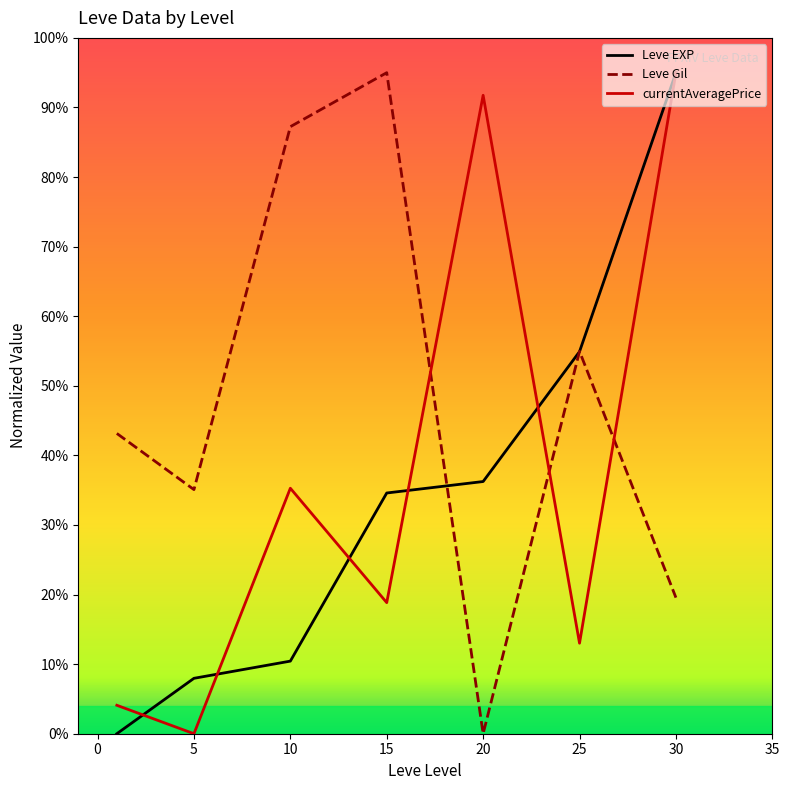

After their last crossing, which series has the higher values: Leve EXP or Leve Gil?

Leve EXP